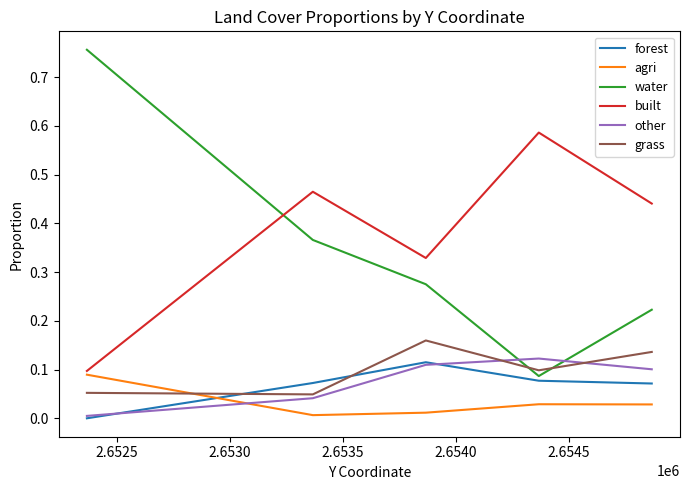

Which series has the largest total across all categories?

built